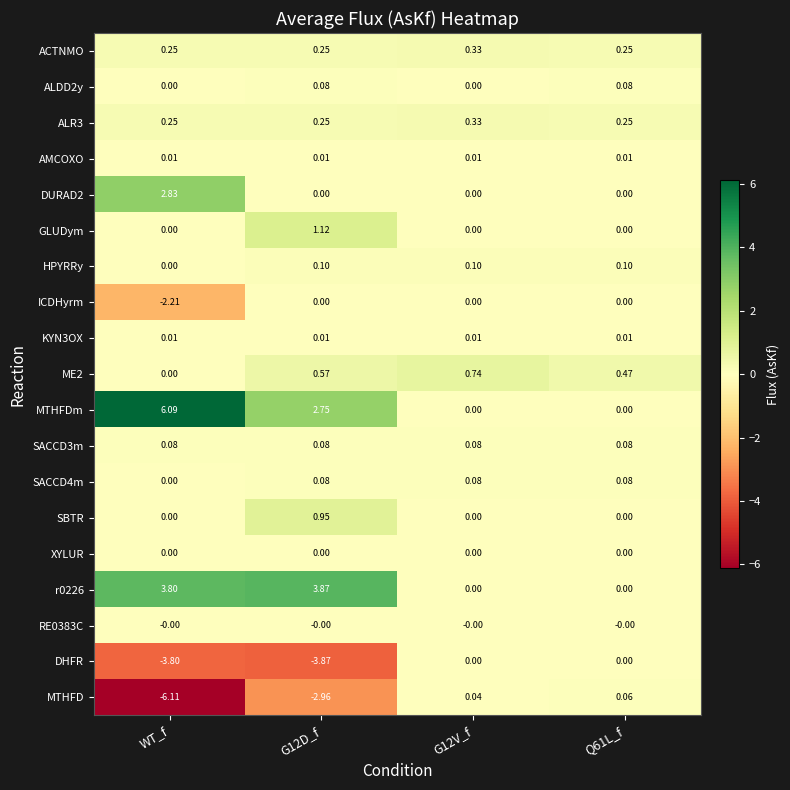

Which label corresponds to the smallest value in the chart?

WT_f